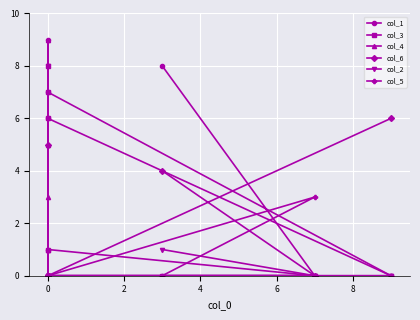

How many lines are shown in the chart?

6